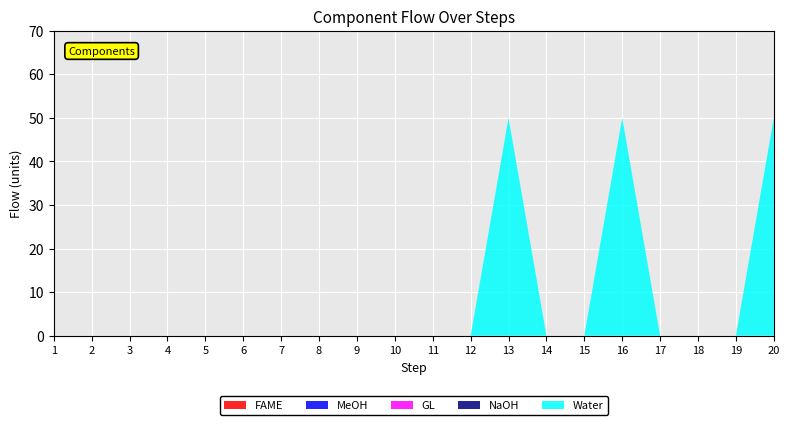

Reading right to left, list all the values displayed in this chart.

FAME: 20=0	19=0	18=0	17=0	16=0	15=0	14=0	13=0	12=0	11=0	10=0	9=0	8=0	7=0	6=0	5=0	4=0	3=0	2=0	1=0
MeOH: 20=0	19=0	18=0	17=0	16=0	15=0	14=0	13=0	12=0	11=0	10=0	9=0	8=0	7=0	6=0	5=0	4=0	3=0	2=0	1=0
GL: 20=0	19=0	18=0	17=0	16=0	15=0	14=0	13=0	12=0	11=0	10=0	9=0	8=0	7=0	6=0	5=0	4=0	3=0	2=0	1=0
NaOH: 20=0	19=0	18=0	17=0	16=0	15=0	14=0	13=0	12=0	11=0	10=0	9=0	8=0	7=0	6=0	5=0	4=0	3=0	2=0	1=0
Water: 20=50	19=0	18=0	17=0	16=50	15=0	14=0	13=50	12=0	11=0	10=0	9=0	8=0	7=0	6=0	5=0	4=0	3=0	2=0	1=0